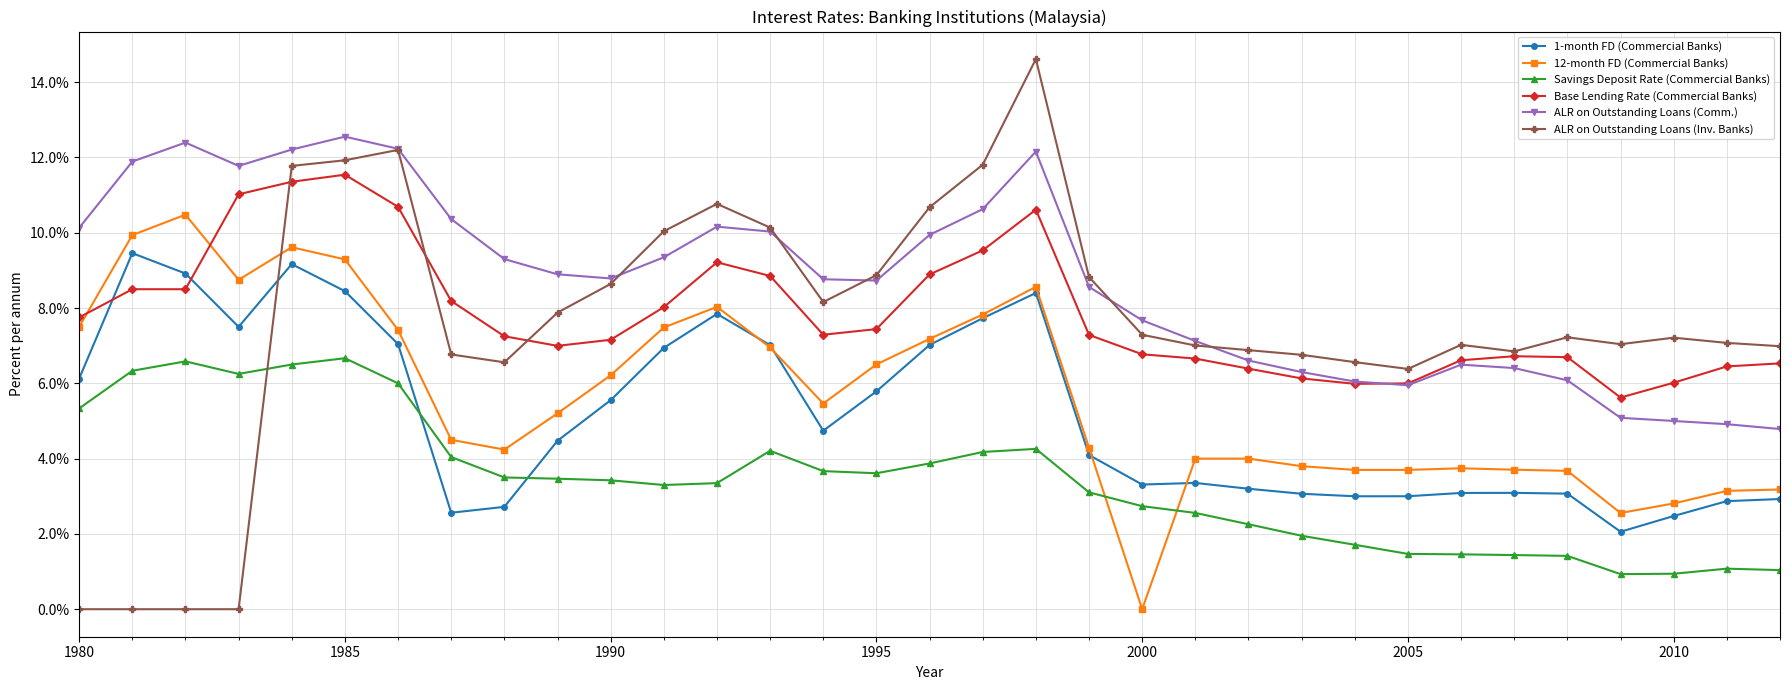

What is the difference between the second highest and second lowest values in the Base Lending Rate (Commercial Banks) series?

5.4